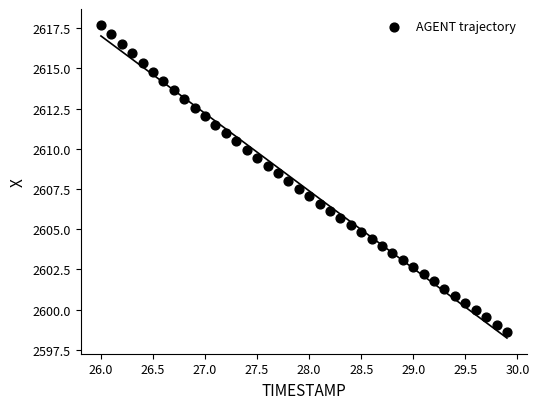

What is the range of Y values (max minus min)?

19.1